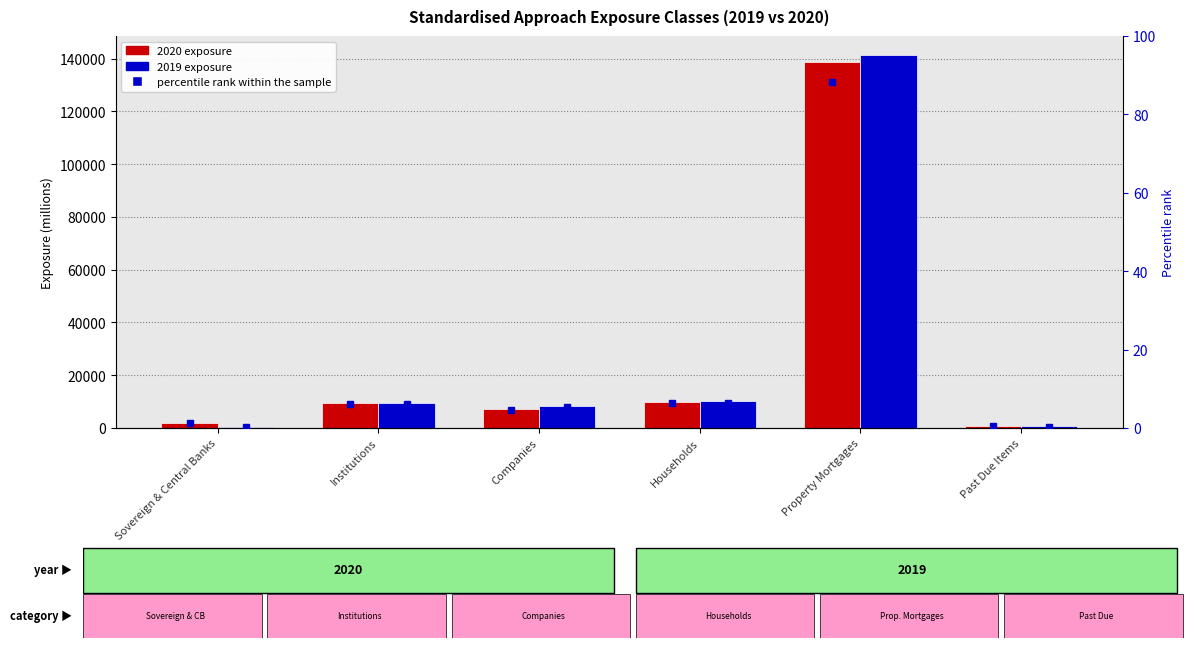

Does the chart contain any negative values?

No